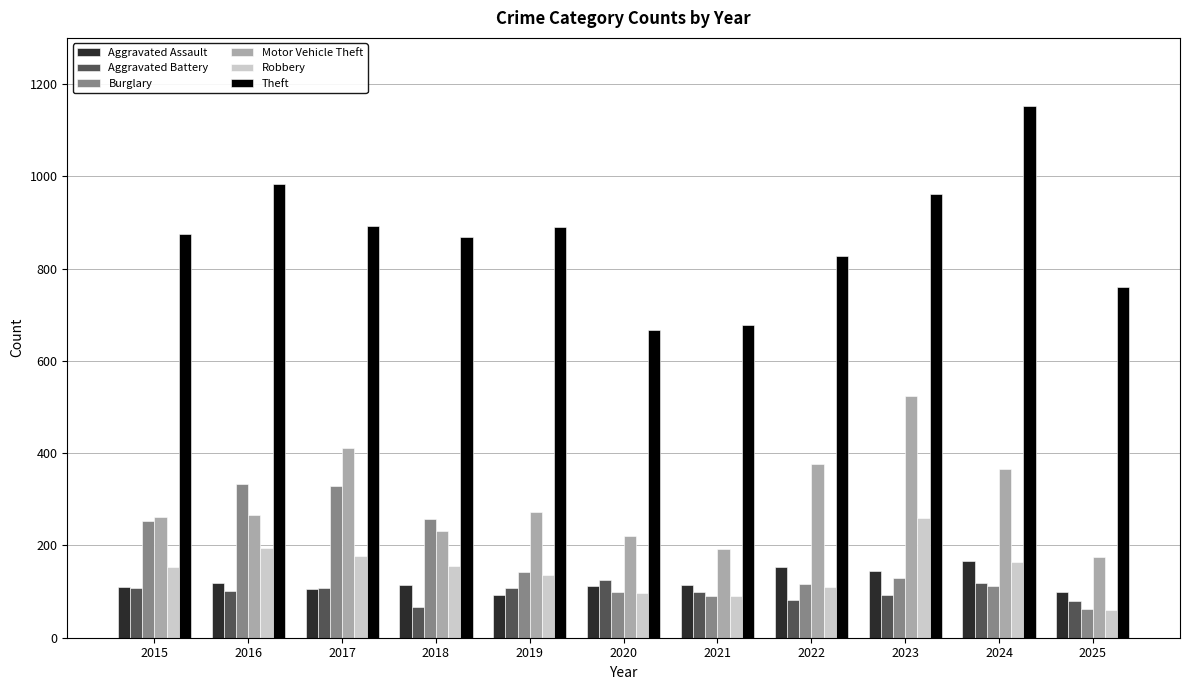

What is the approximate value of Motor Vehicle Theft at 2024?

365